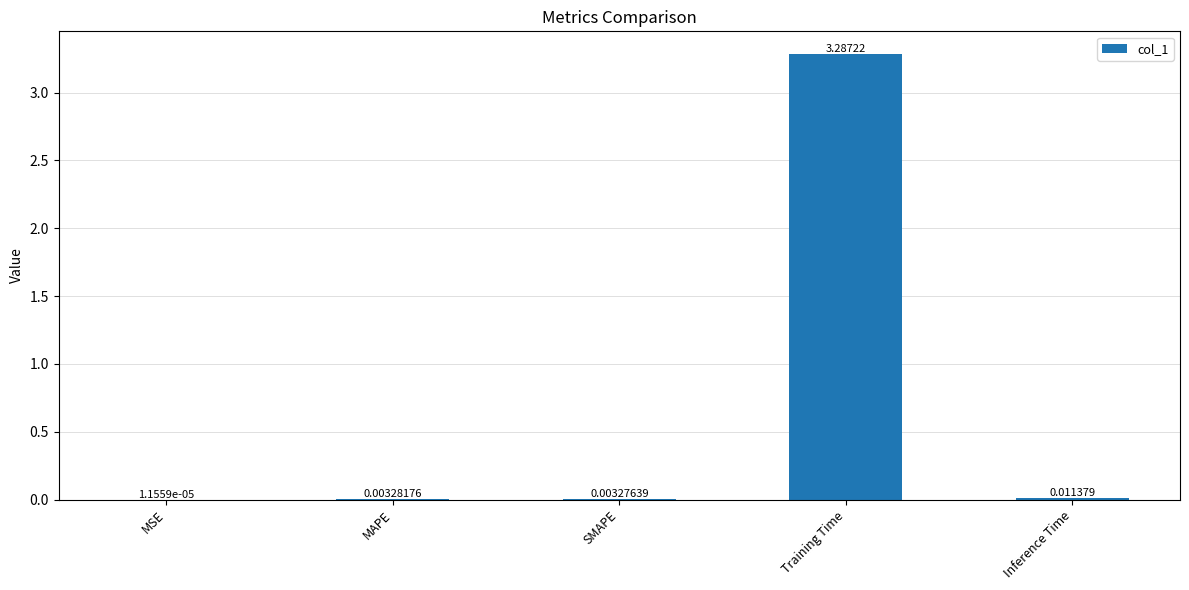

Which label corresponds to the largest value in the chart?

Training Time